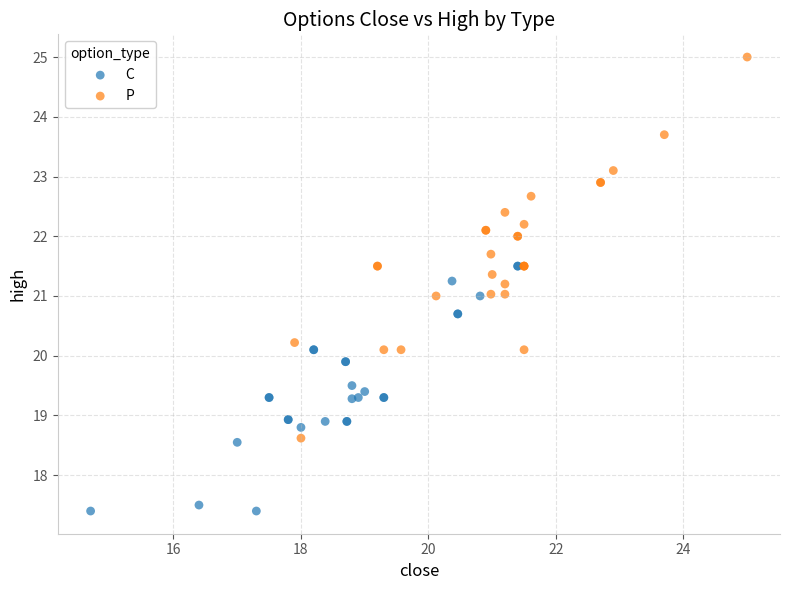

Which series contains the highest Y value?

P